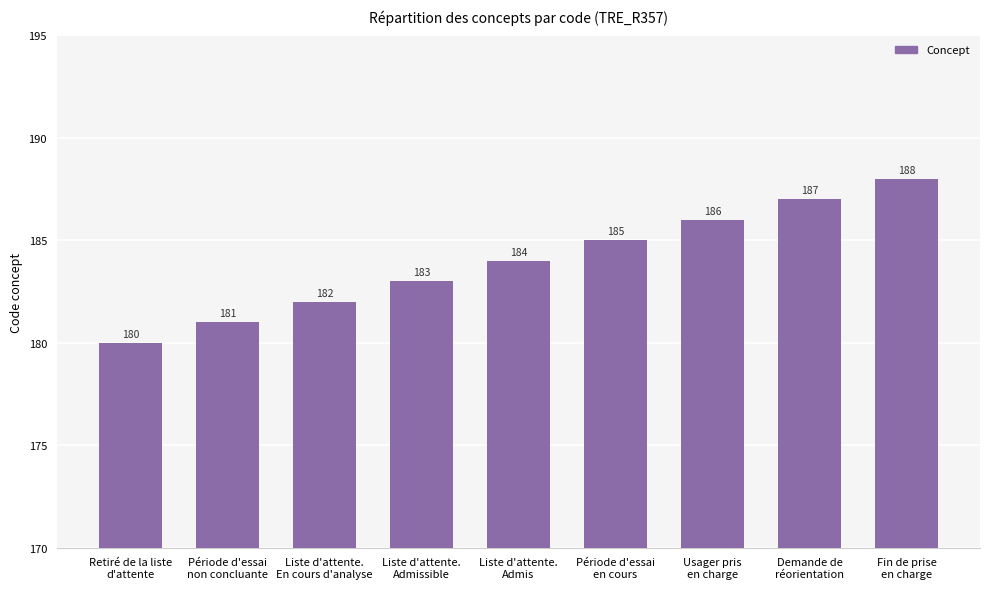

What is the minimum value shown in the chart?

180